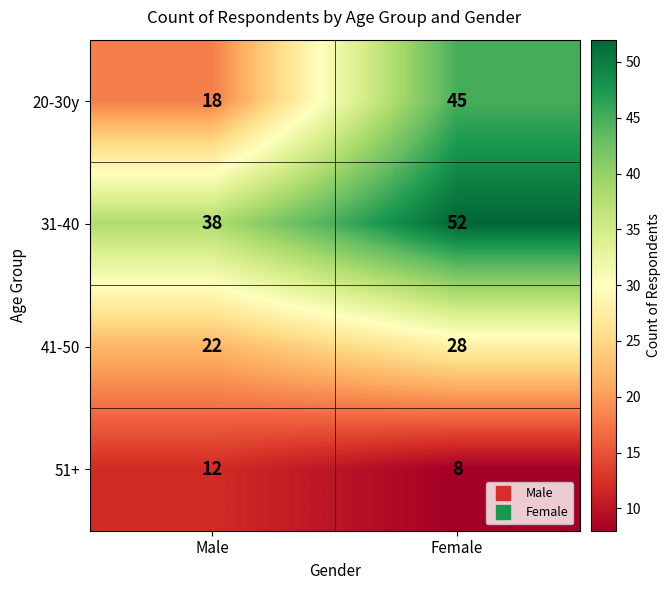

What is the smallest value displayed?

8